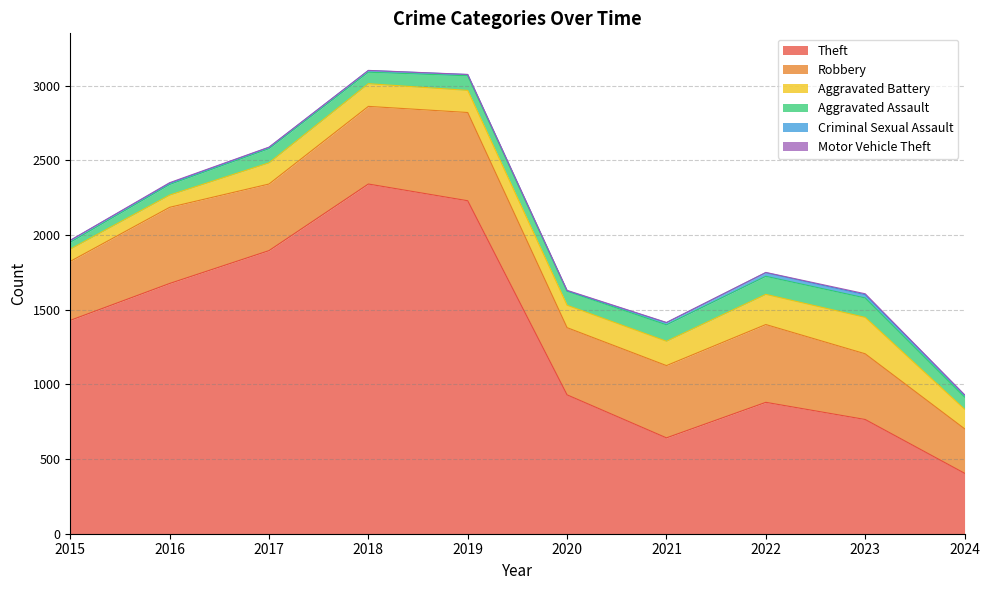

What is the total value across all series at 2020?

1630